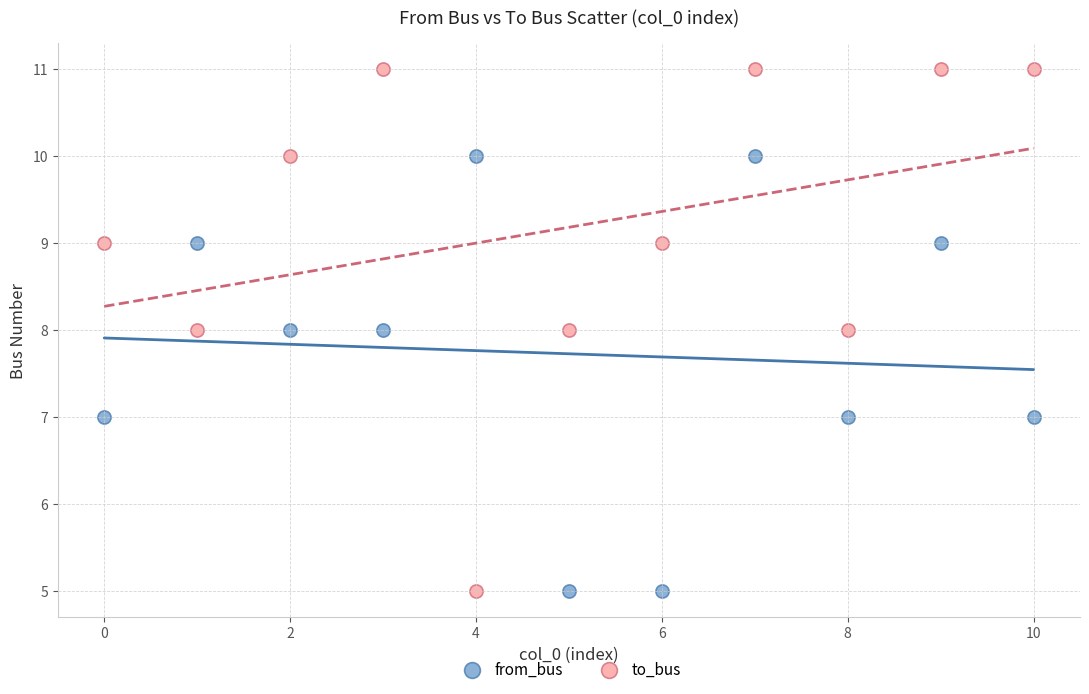

Which series has the widest spread of Y values?

to_bus